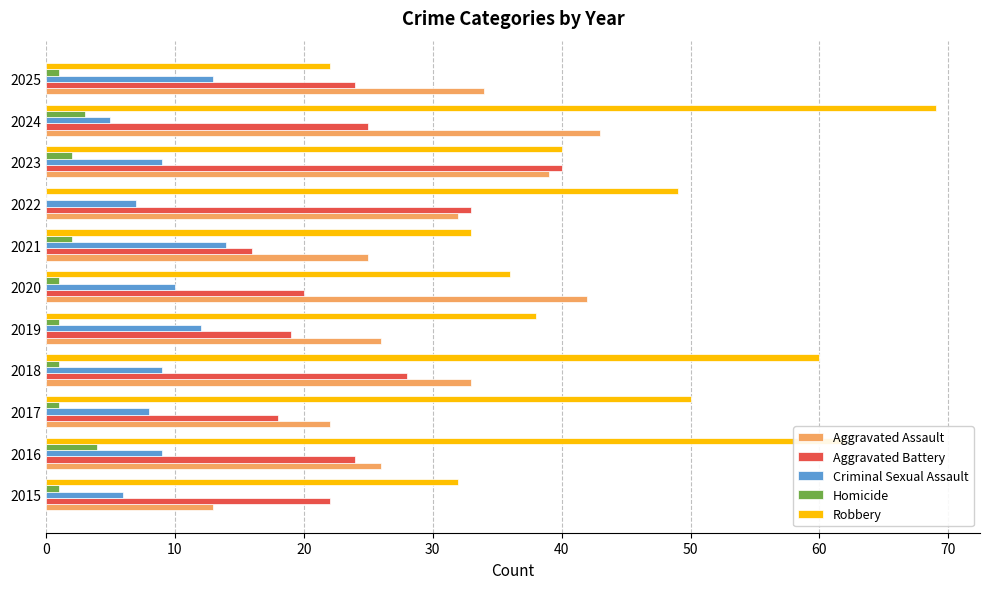

At which category is the sum across all series the highest?

2024